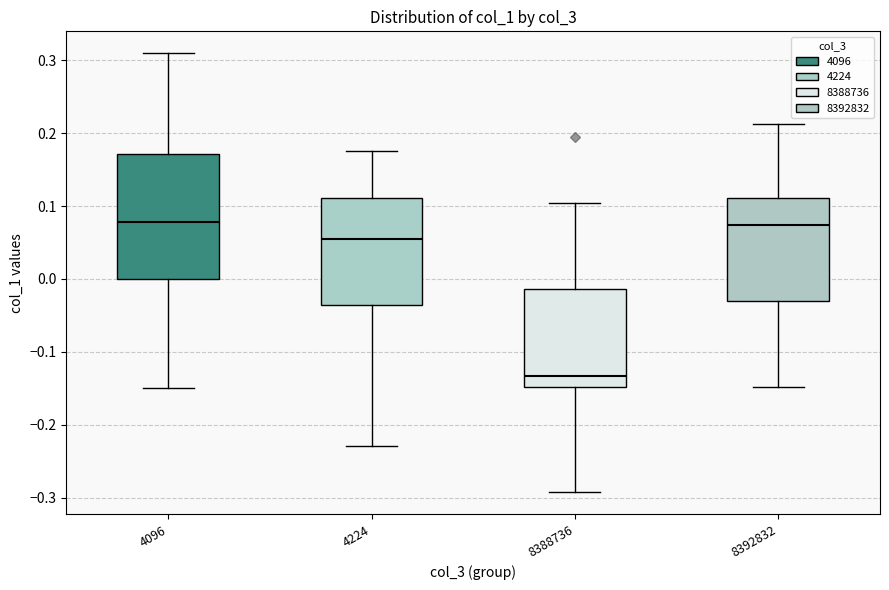

Reading left to right, read every box against the y-axis: the position of its median line, the range the box covers, and the ends of its whiskers. The values are not printed on the chart, so give them approximately, as read against the axis.

4096: median 0.08, box 0.00 to 0.17, whiskers -0.15 to 0.31
4224: median 0.05, box -0.04 to 0.11, whiskers -0.23 to 0.17
8388736: median -0.13, box -0.15 to -0.01, whiskers -0.29 to 0.10
8392832: median 0.07, box -0.03 to 0.11, whiskers -0.15 to 0.21